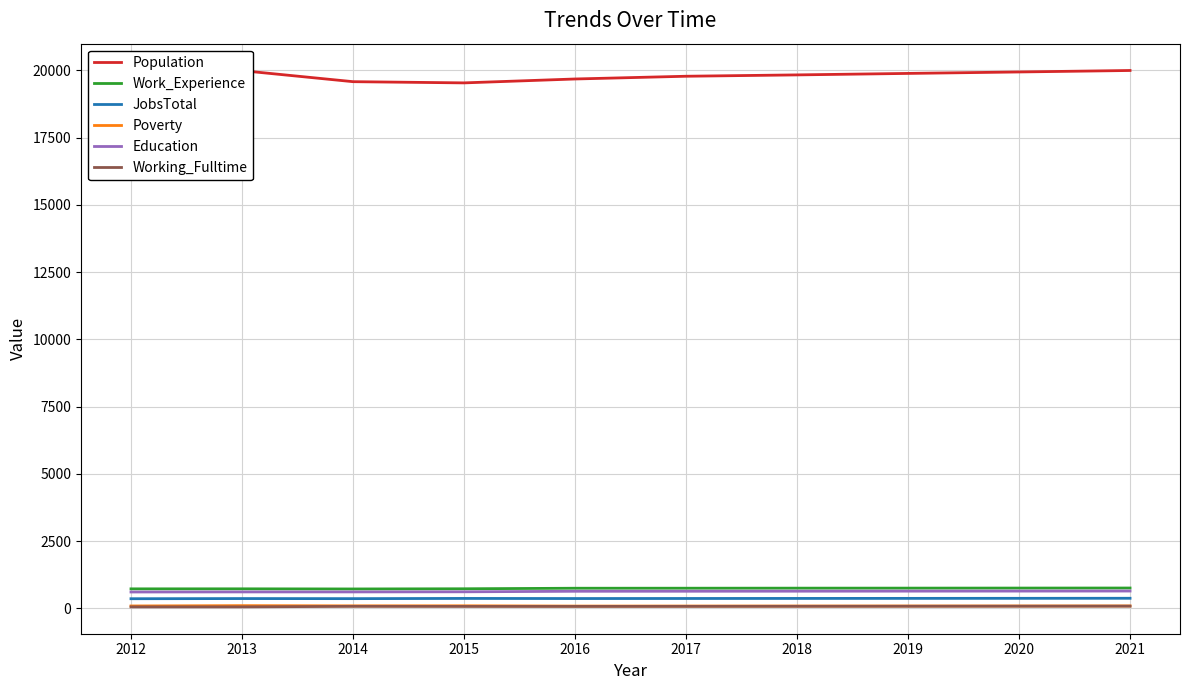

The value of Population at 2012 is 19906. True or false?

True